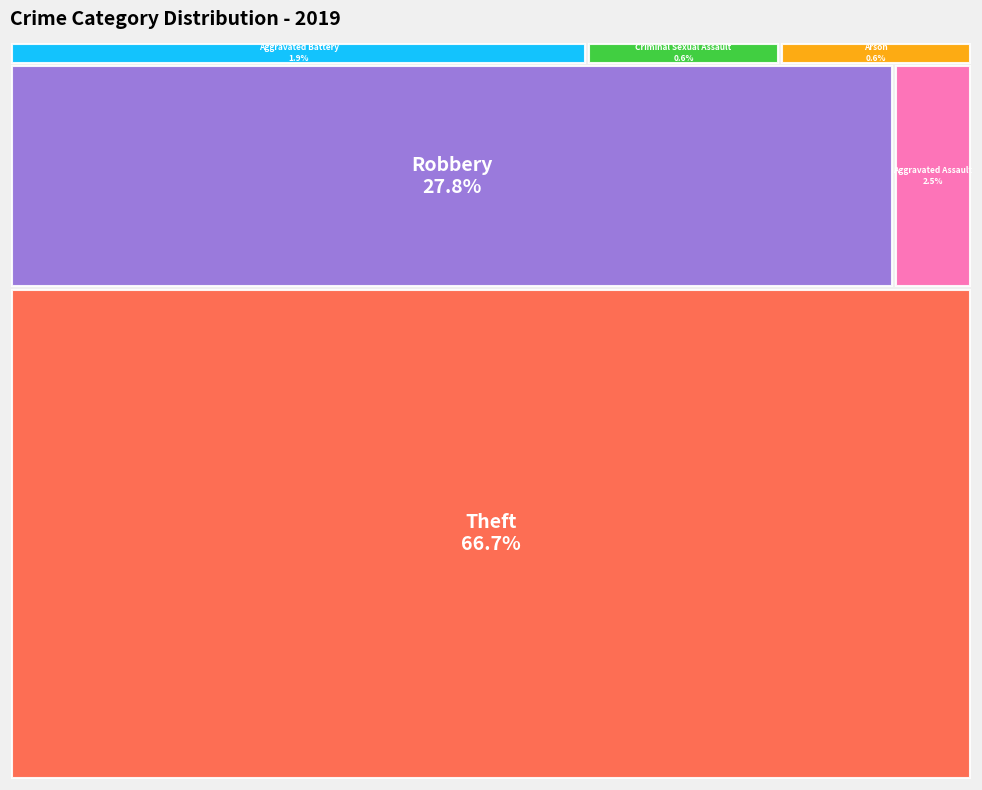

To the nearest percent, what is the difference between the largest and smallest slice percentages?

66%